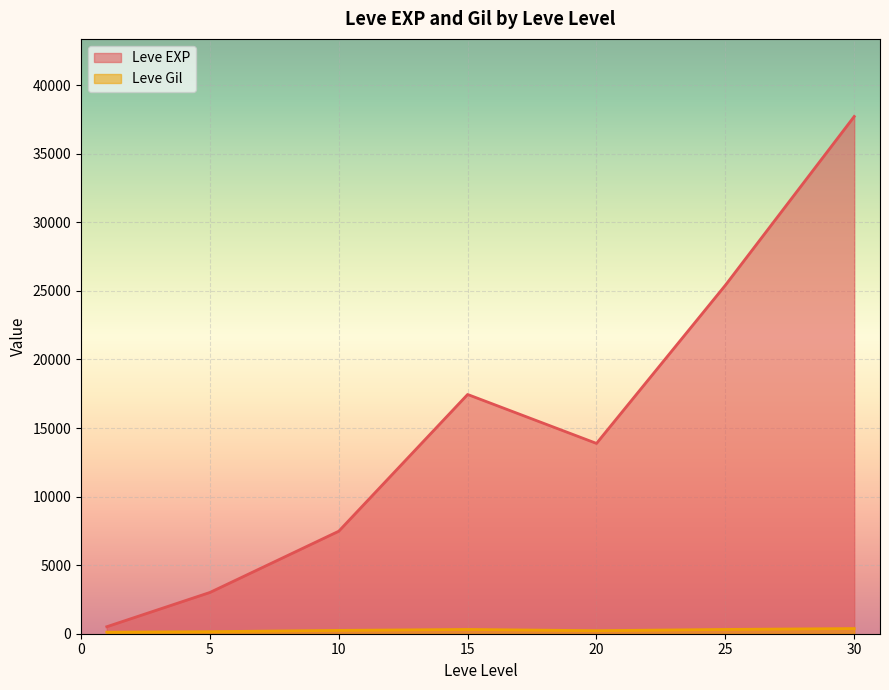

Which series has the widest spread of values?

Leve EXP